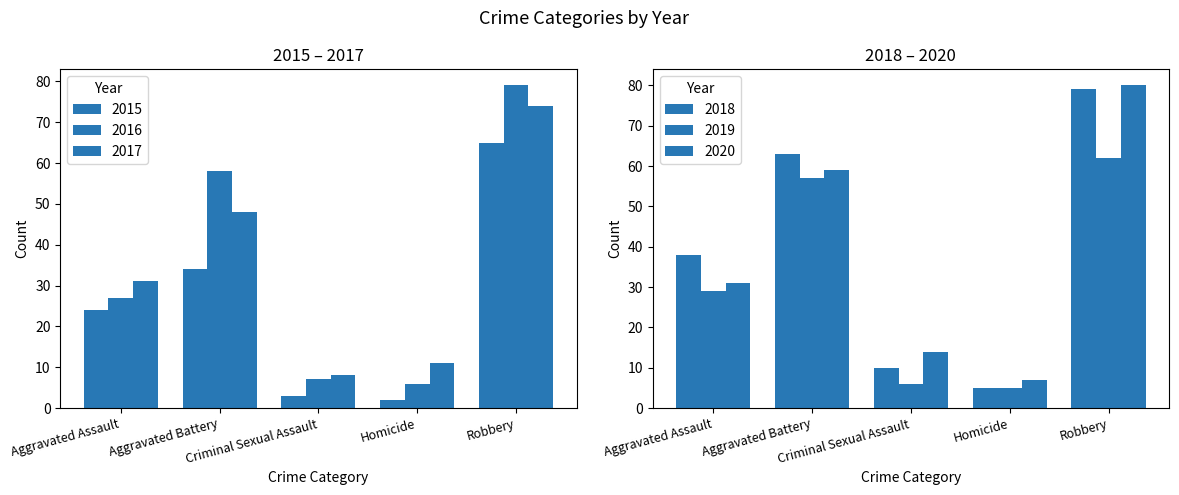

How many data points in 2018 are above 38?

2